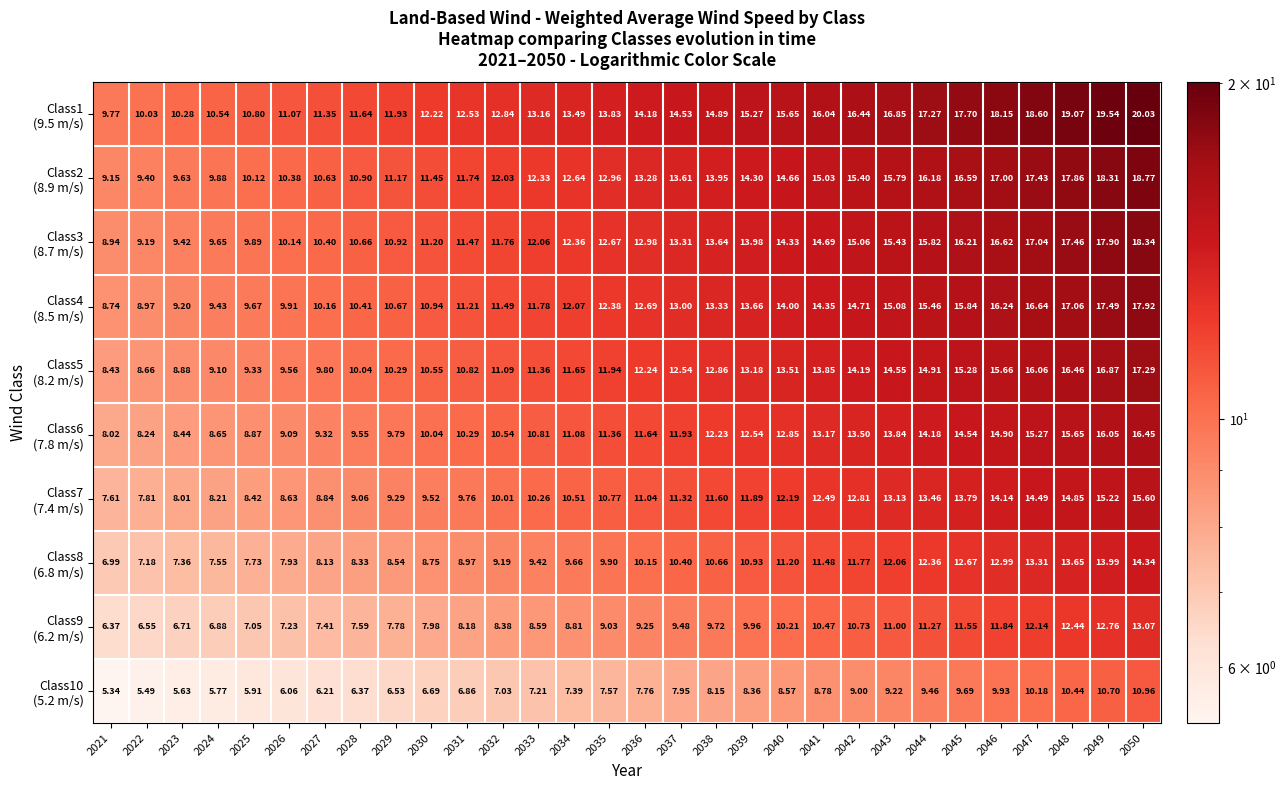

How many data points does each series have?

30